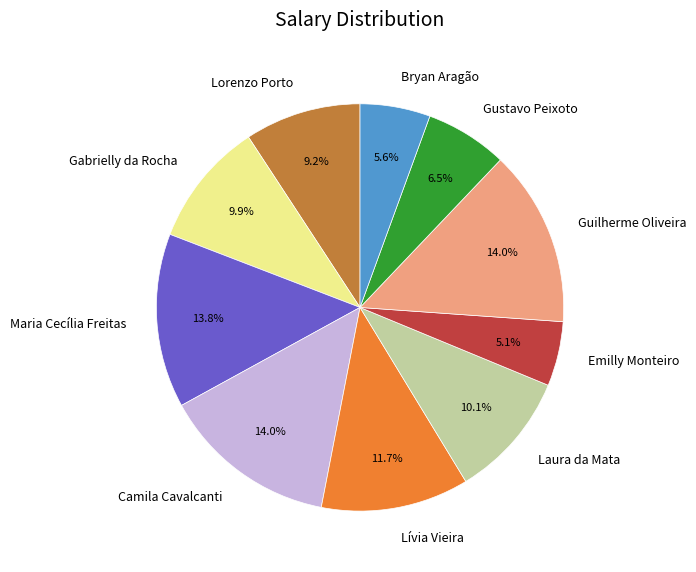

Does Lorenzo Porto represent more than half of the total?

No